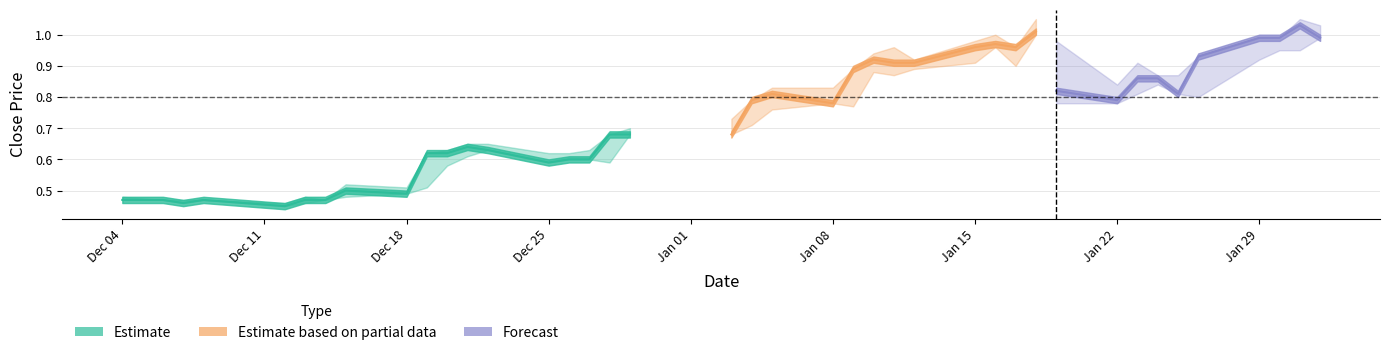

Is this an area chart (filled region under the line)?

No